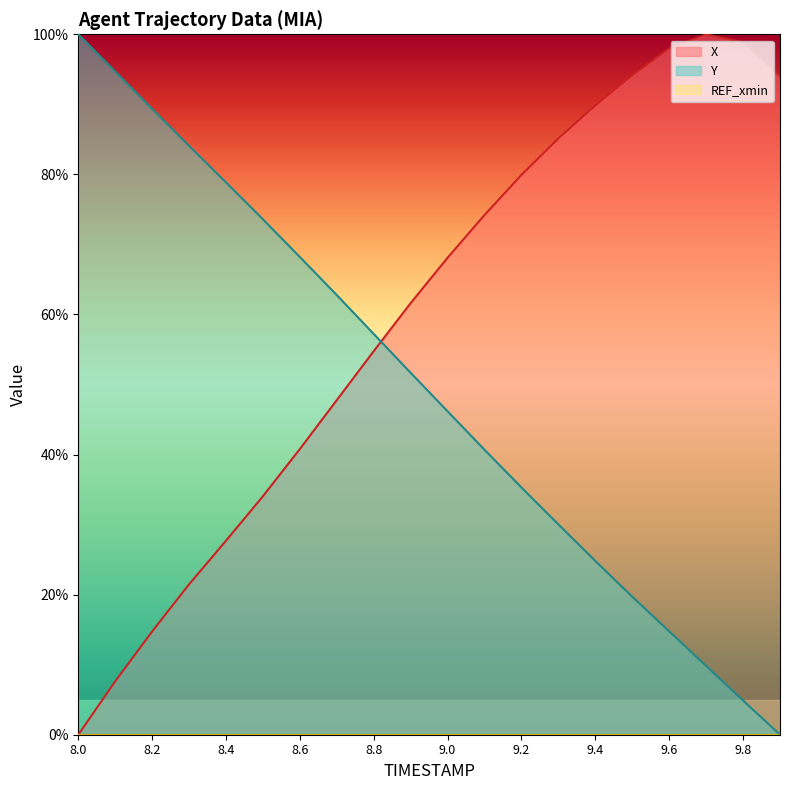

The X series shows 8.4 at 8.4. True or false?

False